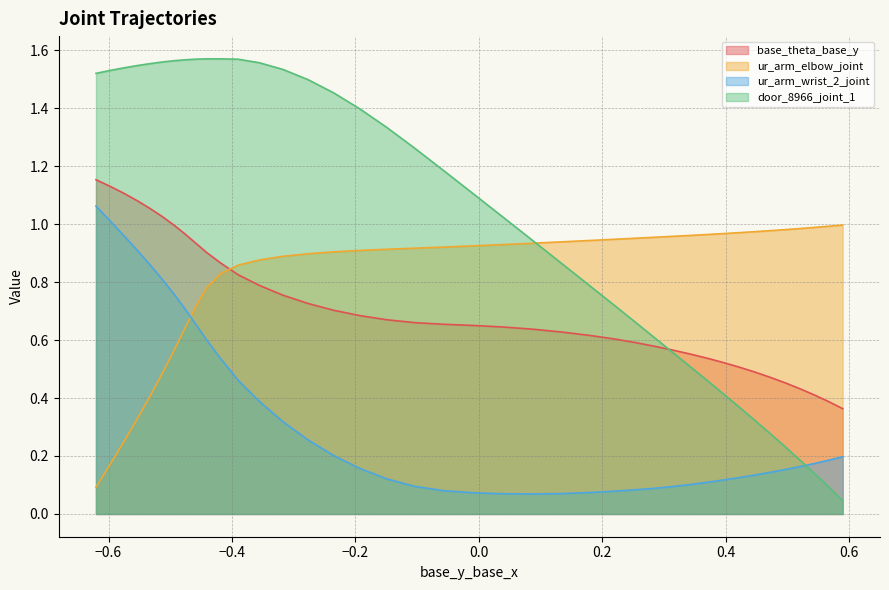

How many values in the door_8966_joint_1 series are below 1?

18